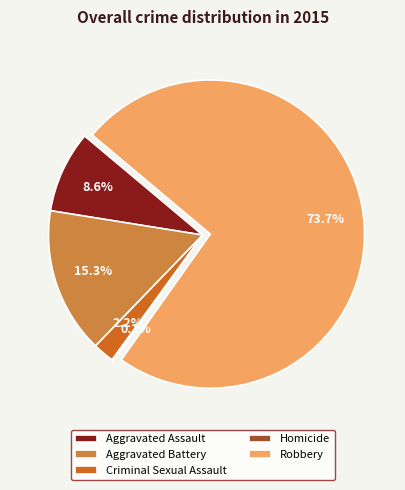

To the nearest percent, what portion does Criminal Sexual Assault represent?

2%